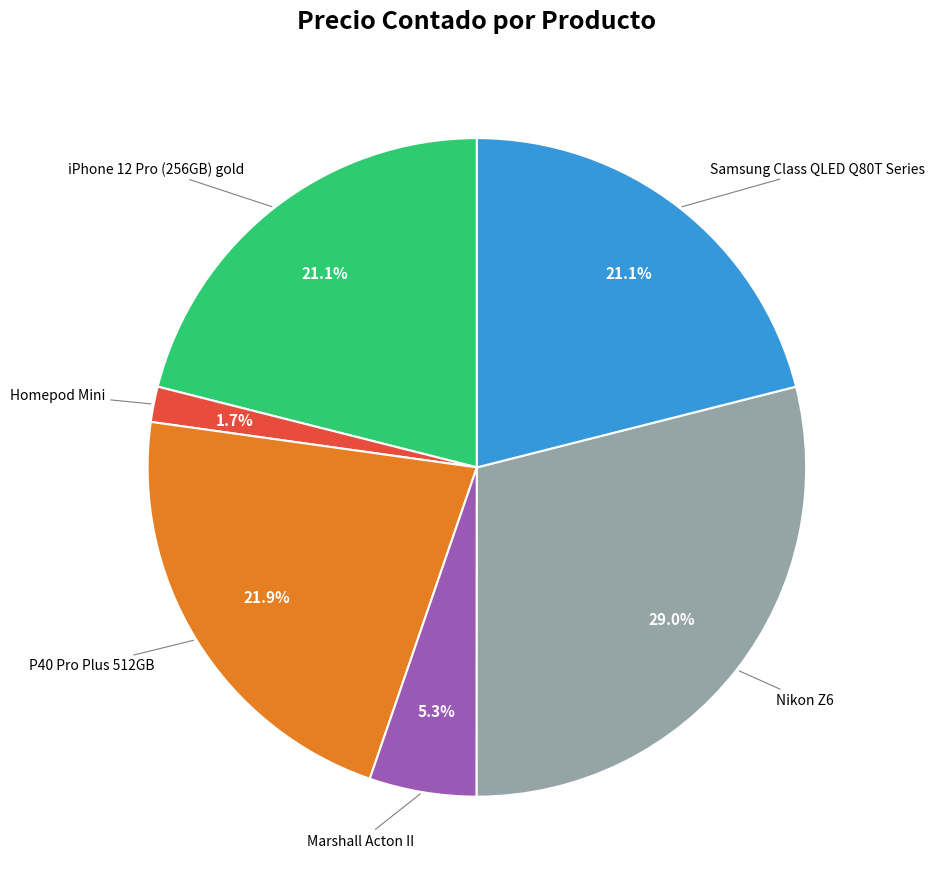

To the nearest percent, what is the average slice percentage?

17%